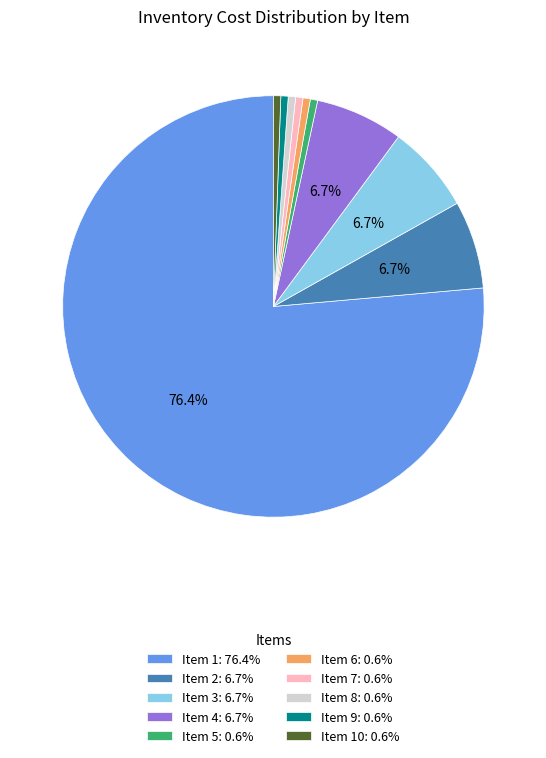

Combined, do Item 9: 0.6% and Item 1: 76.4% account for over 50%?

Yes